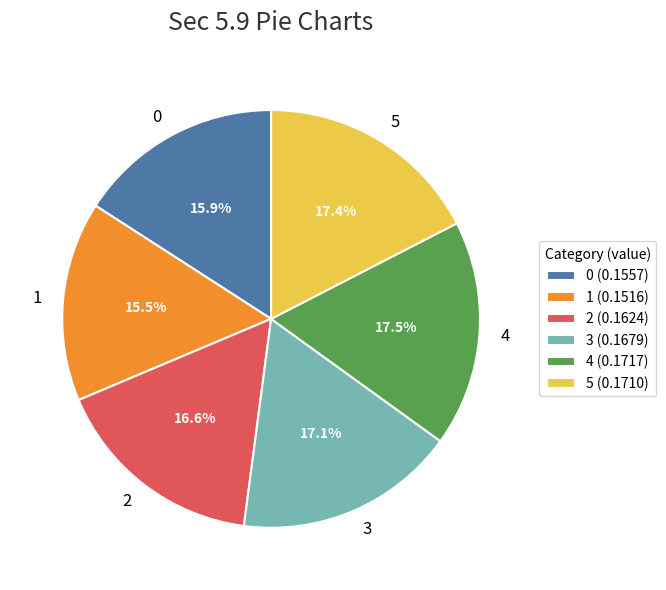

Which has a higher value, 0 or 3?

3